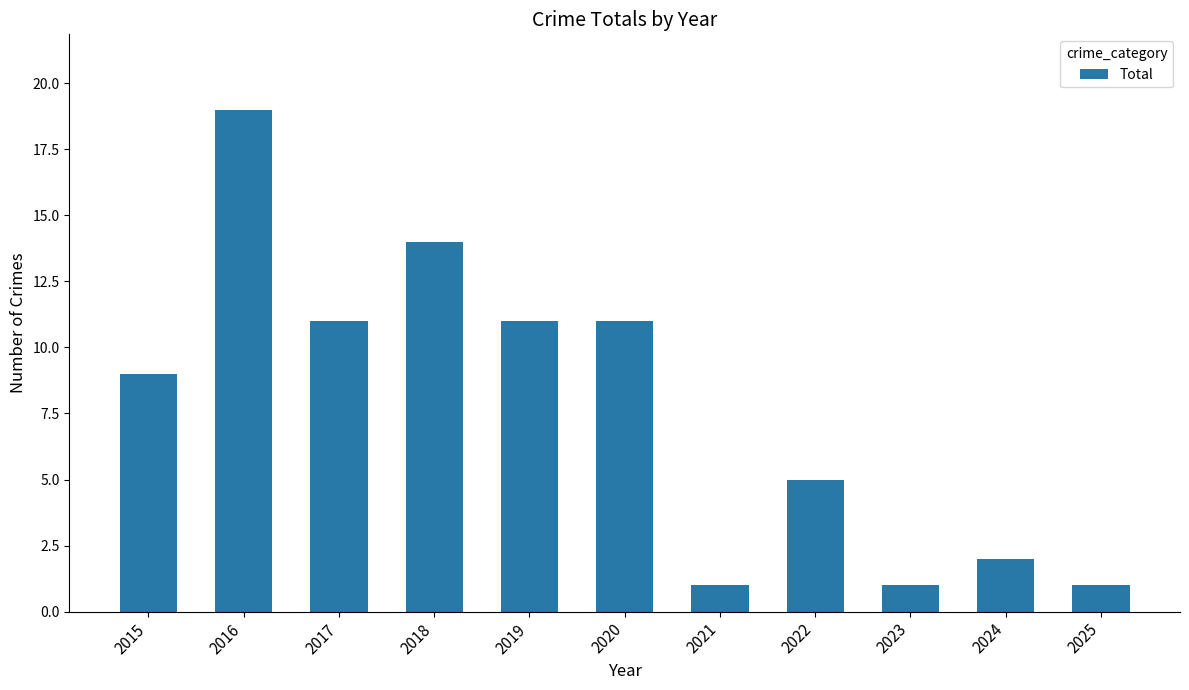

The value at 2015 is 6. True or false?

False